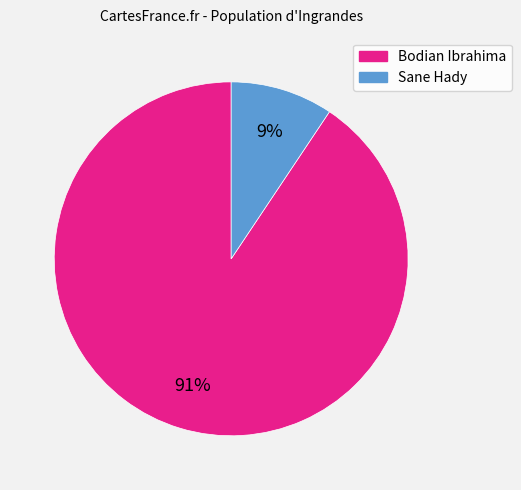

To the nearest percent, what is the average slice percentage?

50%